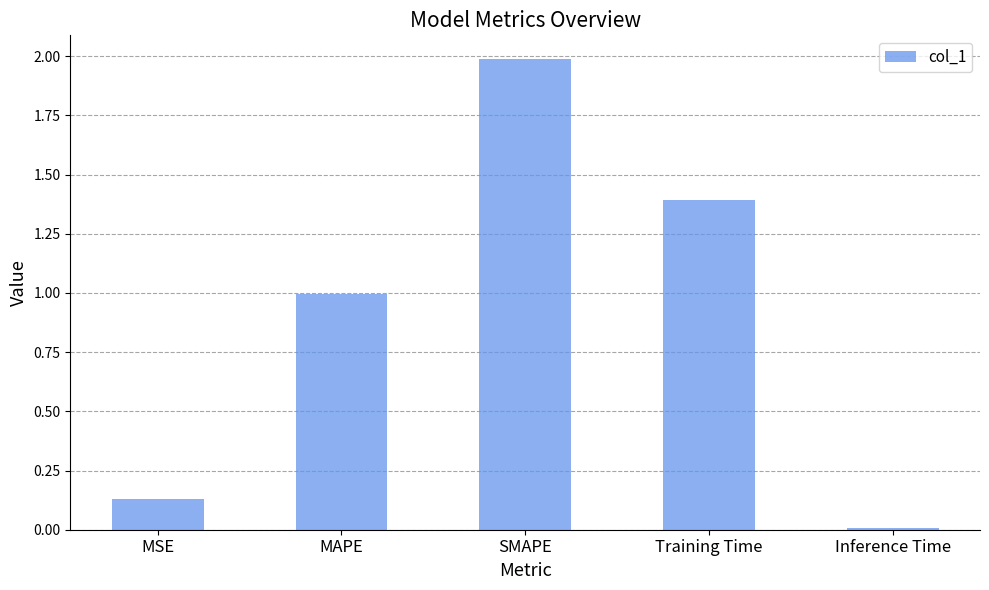

What is the difference between the maximum and minimum values?

2.0